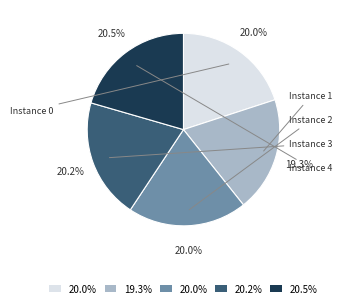

Is there any slice that represents more than half of the pie?

No